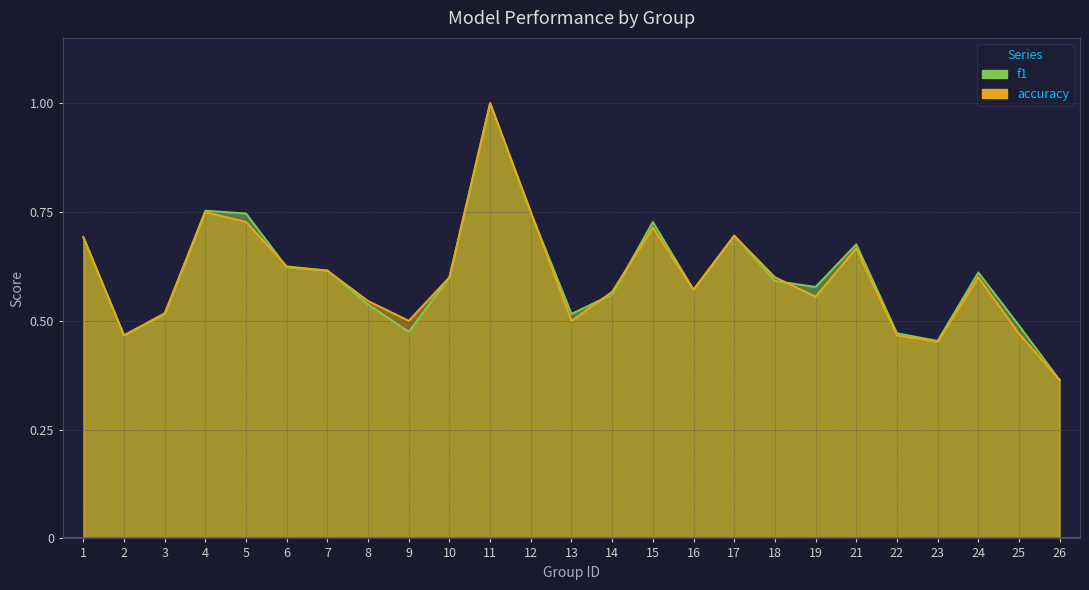

What is the average value of the accuracy series?

0.6